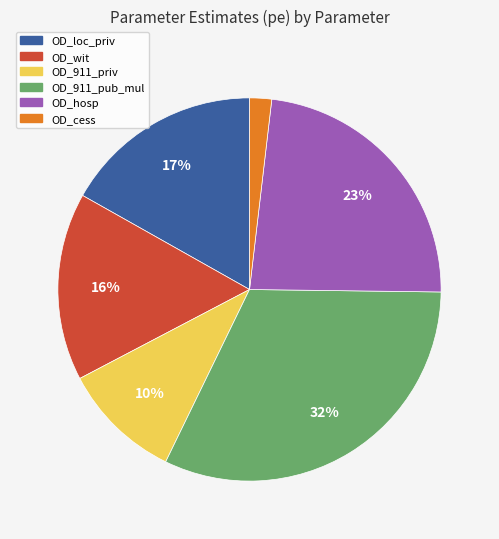

Which category has the biggest portion of the pie?

OD_911_pub_mul